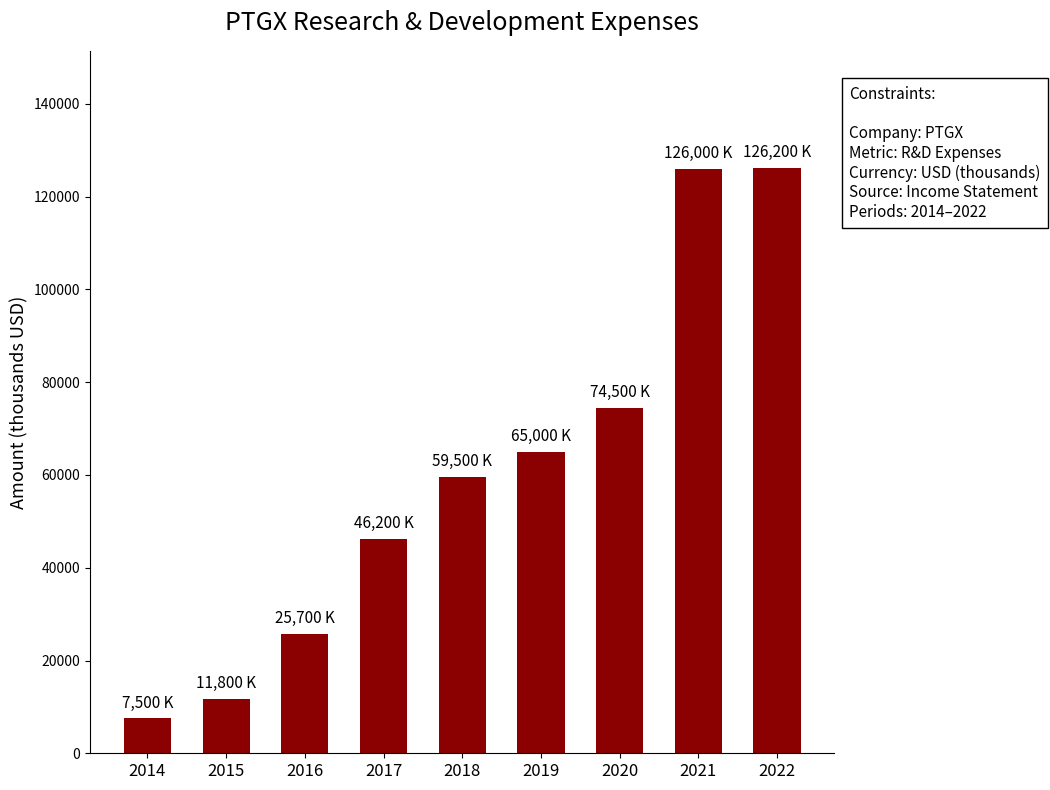

What is the value of the 6th bar from the left?

65000